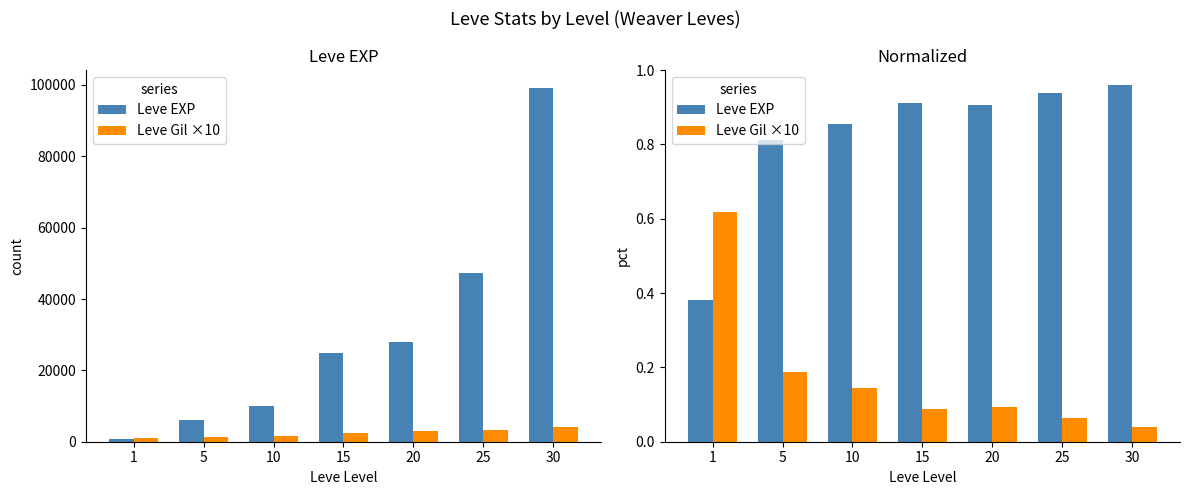

Count the number of data series in this chart.

2